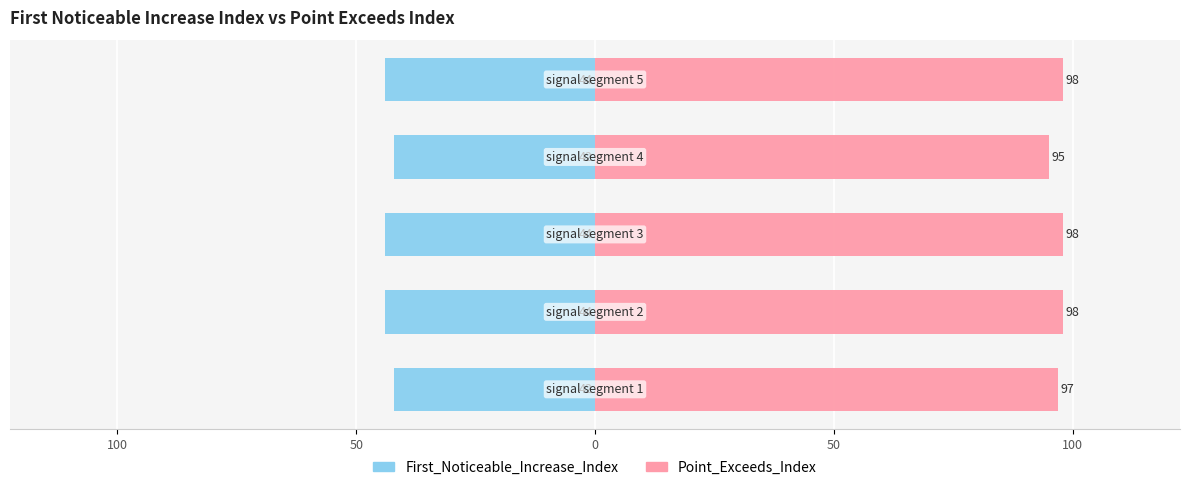

What value does the Point_Exceeds_Index series have at 50?

98